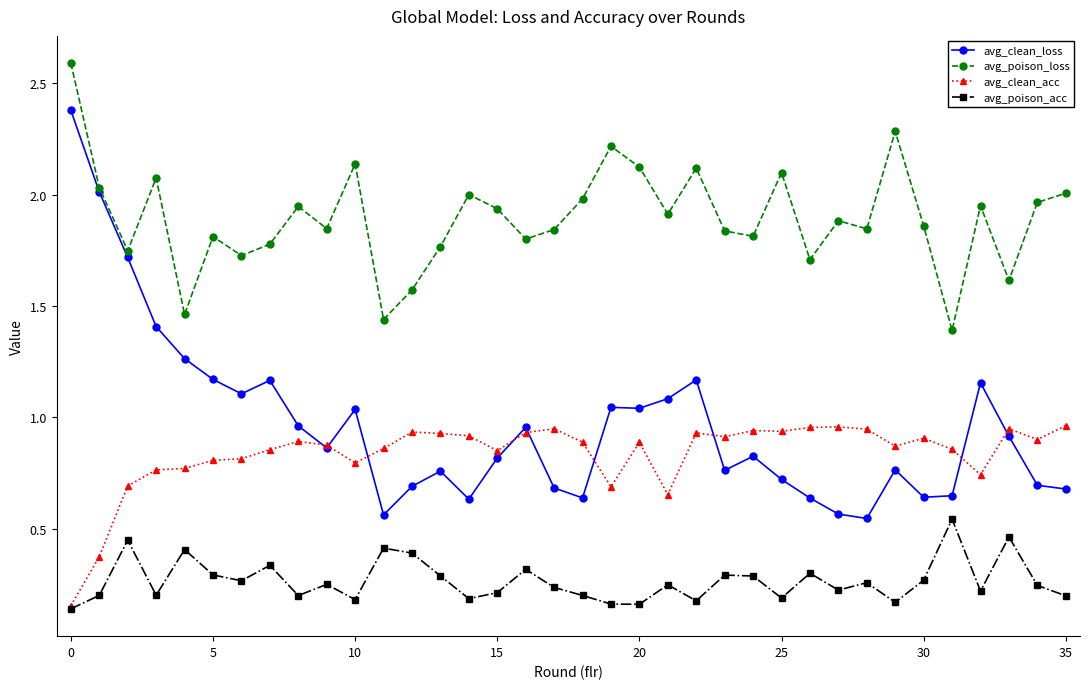

At how many categories does at least one series exceed 1?

36